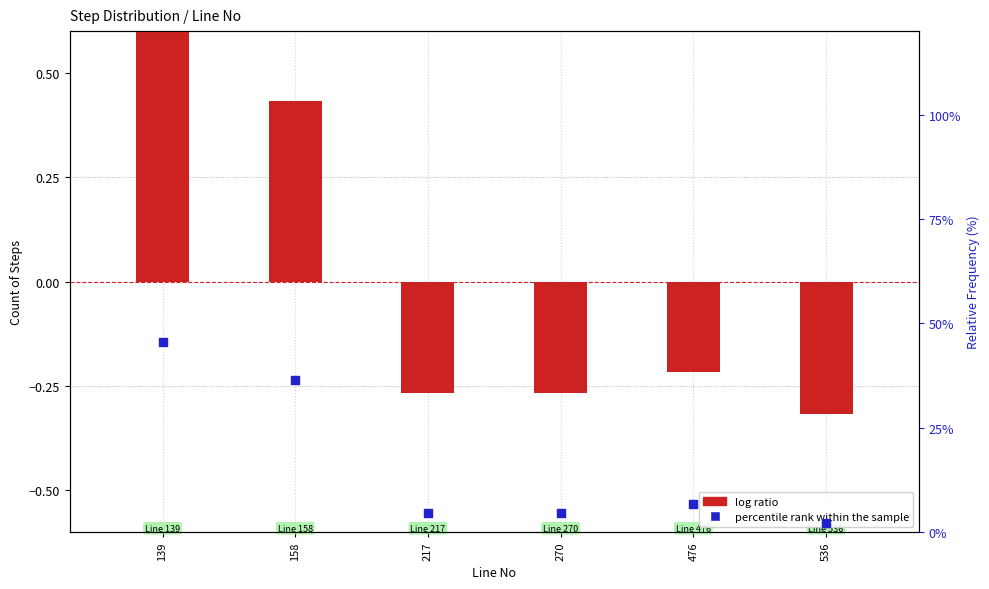

Which series has the largest total across all categories?

percentile rank within the sample